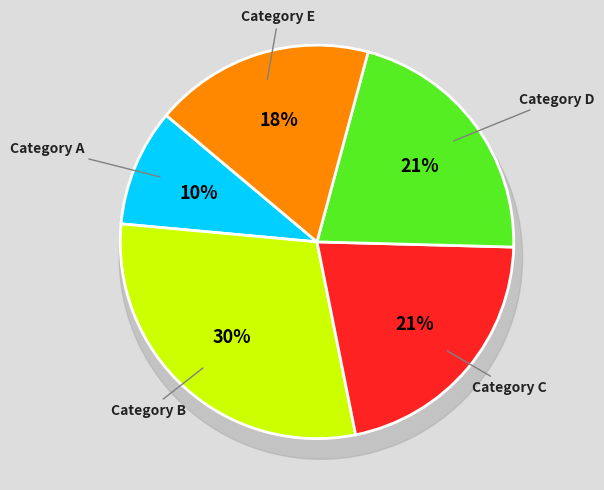

Is it true that 3 is 21% of the pie?

True